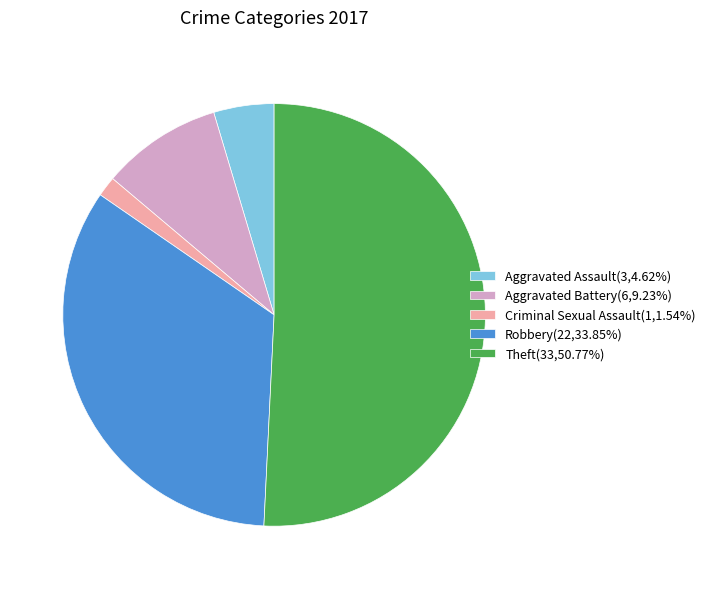

Do Robbery(22,33.85%) and Criminal Sexual Assault(1,1.54%) together represent more than half of the pie?

No